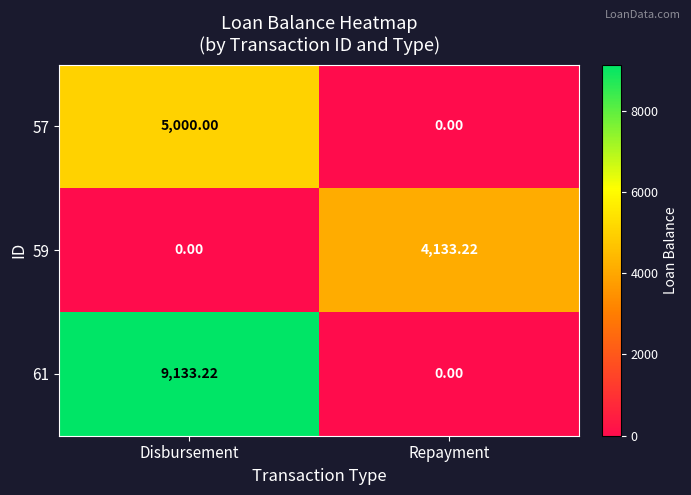

Between Disbursement and Repayment, which series saw the biggest shift?

61